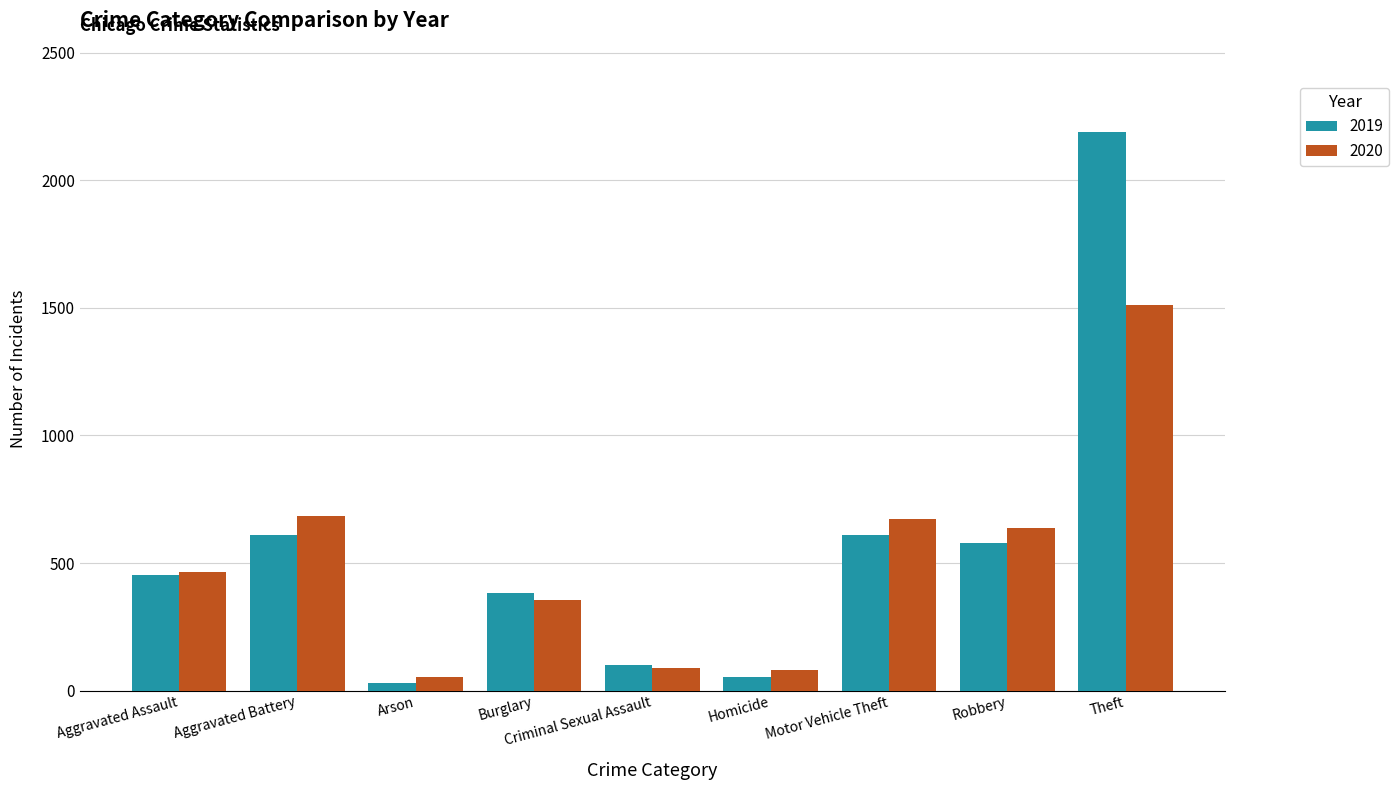

What is the difference between the maximum and minimum values in the 2020 series?

1457